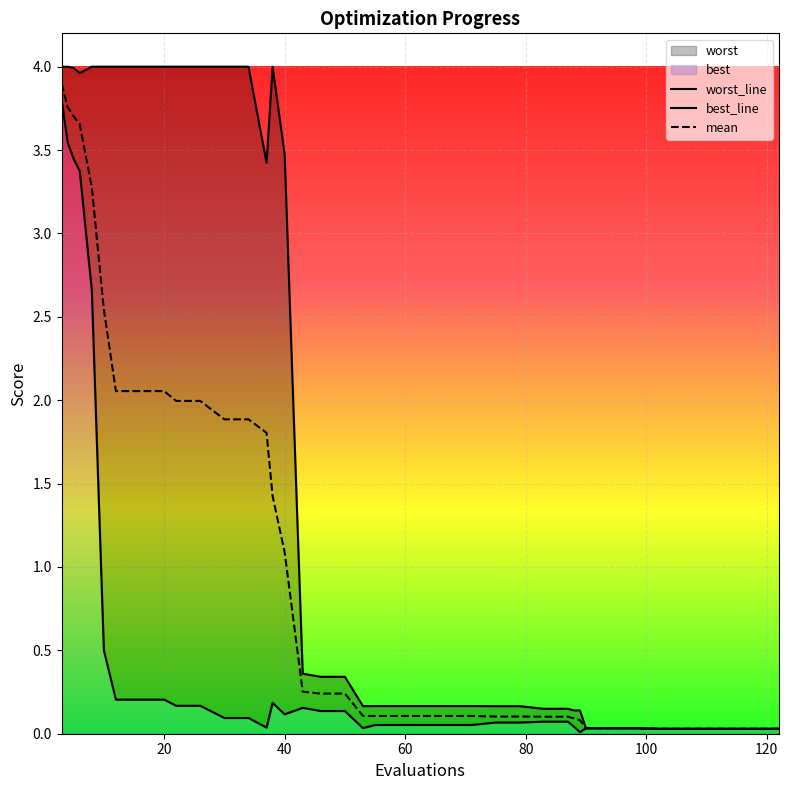

True or false: worst_line and mean intersect in this chart.

False